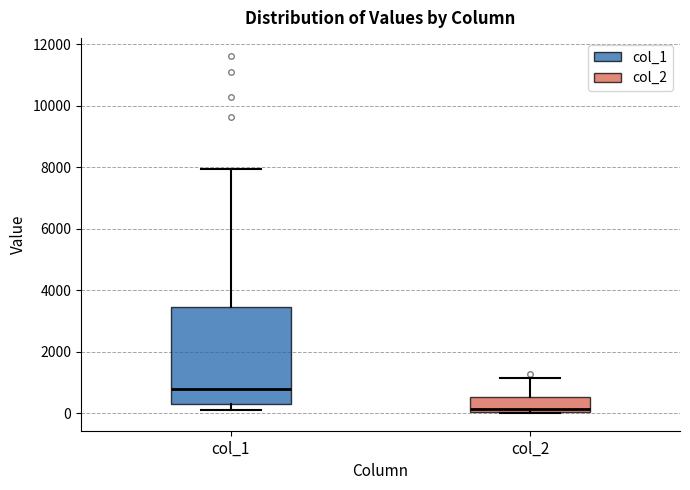

Reading left to right, transcribe this box plot: for each box, give where its median line is, the range the box spans, and where its two whiskers end, as read against the y-axis. The values are not printed on the chart, so give them approximately, as read against the axis.

col_1: median 800, box 200 to 3400, whiskers 200 (just below the box's lower edge) to 8000
col_2: median 200, box 0 to 600, whiskers 0 to 1200